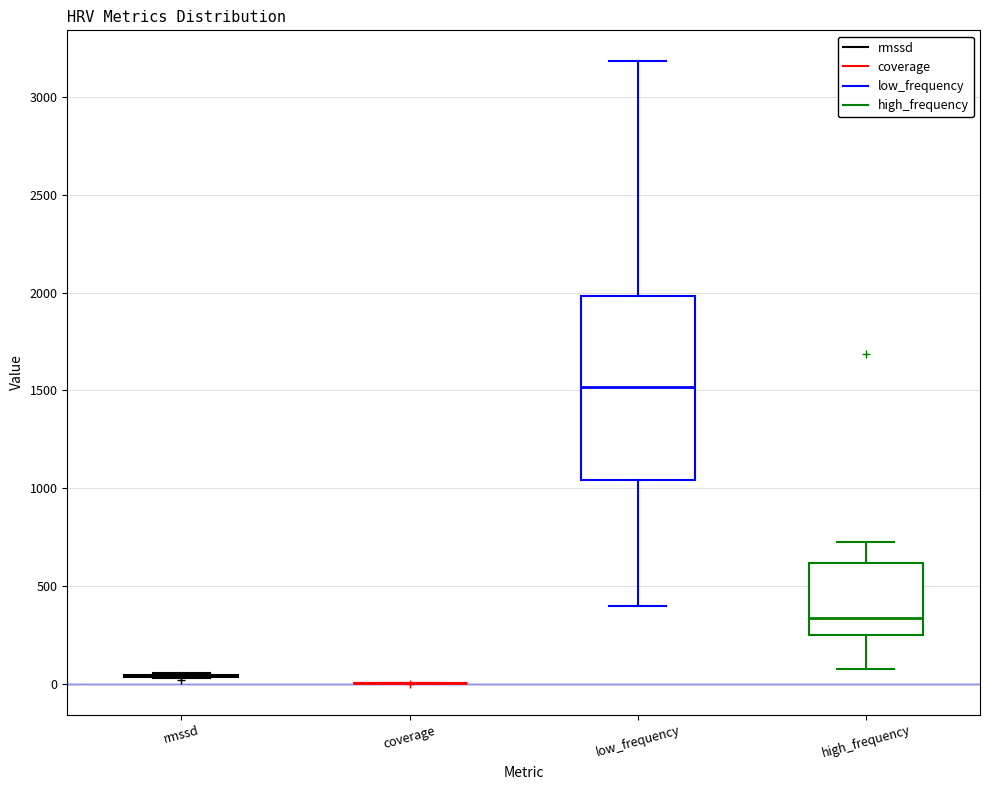

Reading left to right, transcribe this box plot: for each box, give where its median line is, the range the box spans, and where its two whiskers end, as read against the y-axis. The values are not printed on the chart, so give them approximately, as read against the axis.

rmssd: box collapsed to a line at 50, whiskers 50 to 50
coverage: box collapsed to a line at 0, whiskers 0 to 0
low_frequency: median 1500, box 1050 to 2000, whiskers 400 to 3200
high_frequency: median 350, box 250 to 600, whiskers 50 to 700